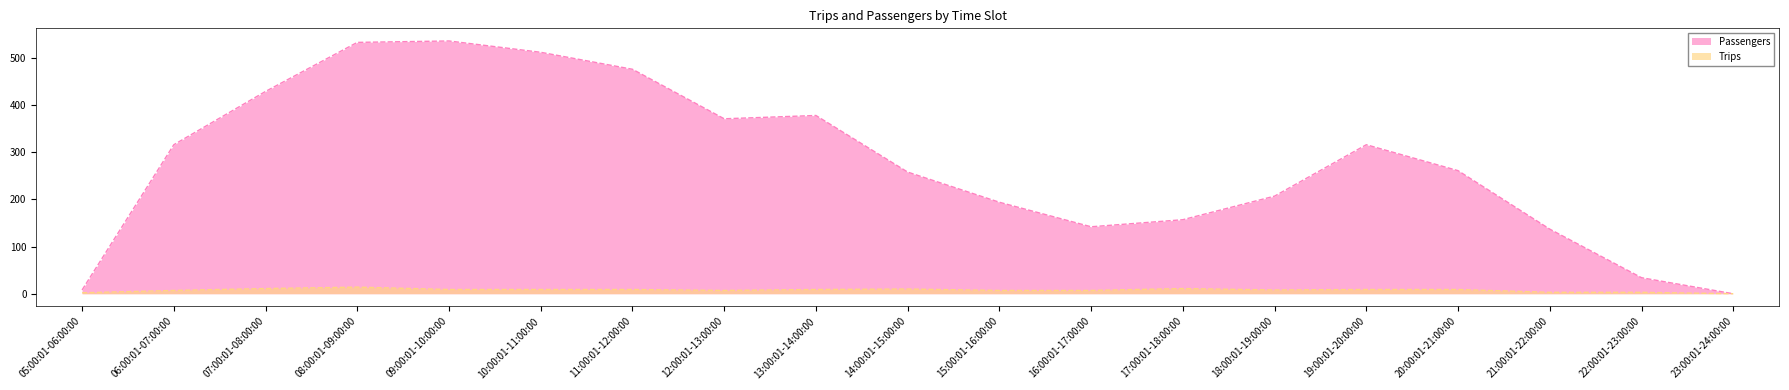

How many lines are shown in the chart?

2